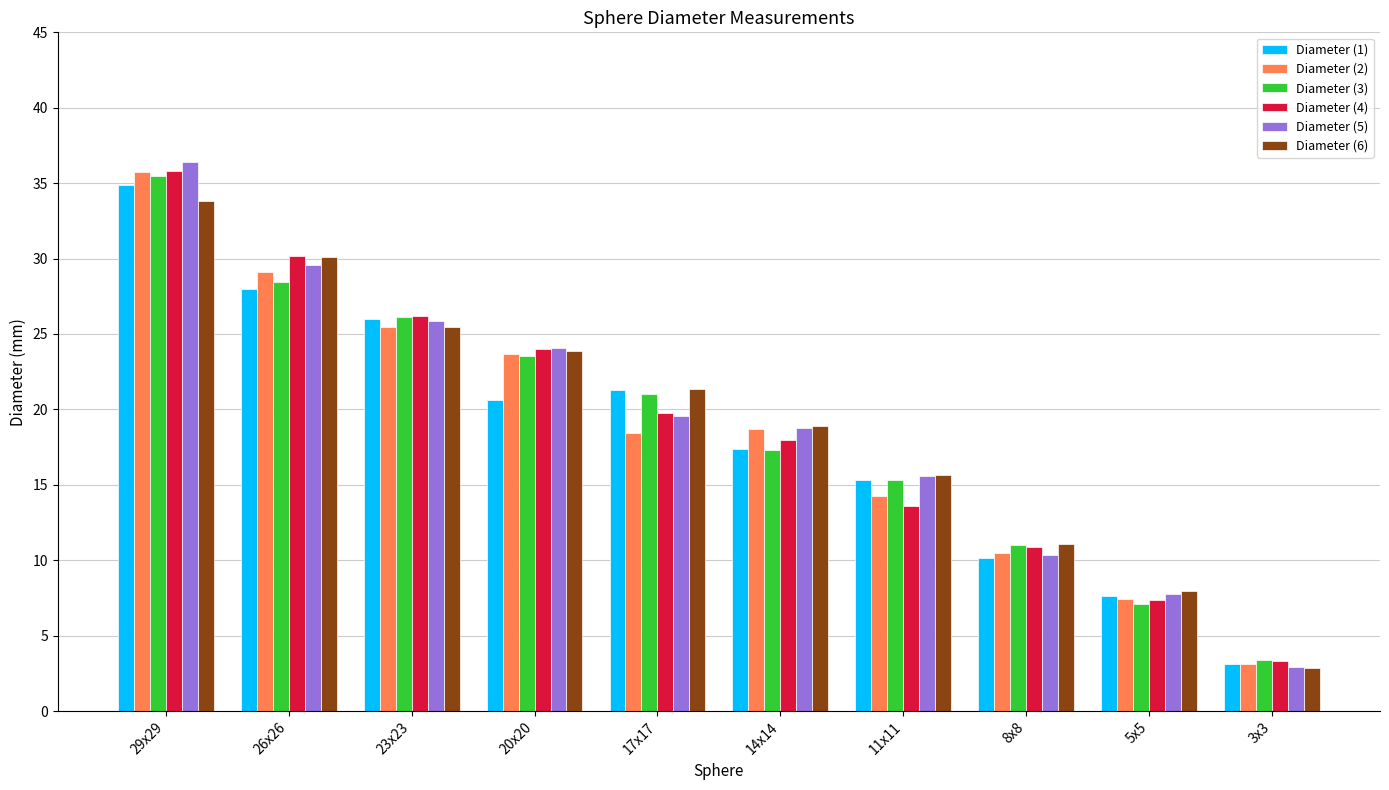

How many data points in Diameter (3) are less than 20?

5